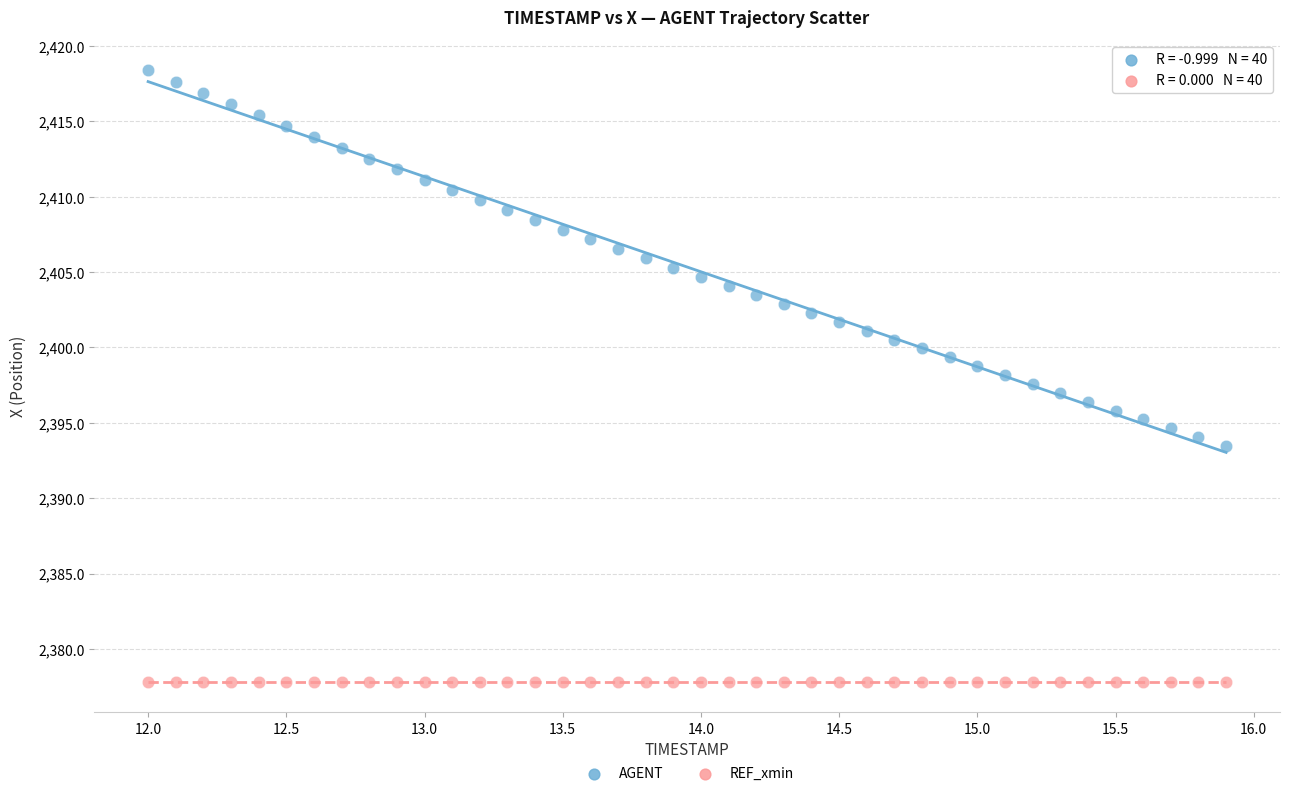

Which series contains the highest Y value?

AGENT